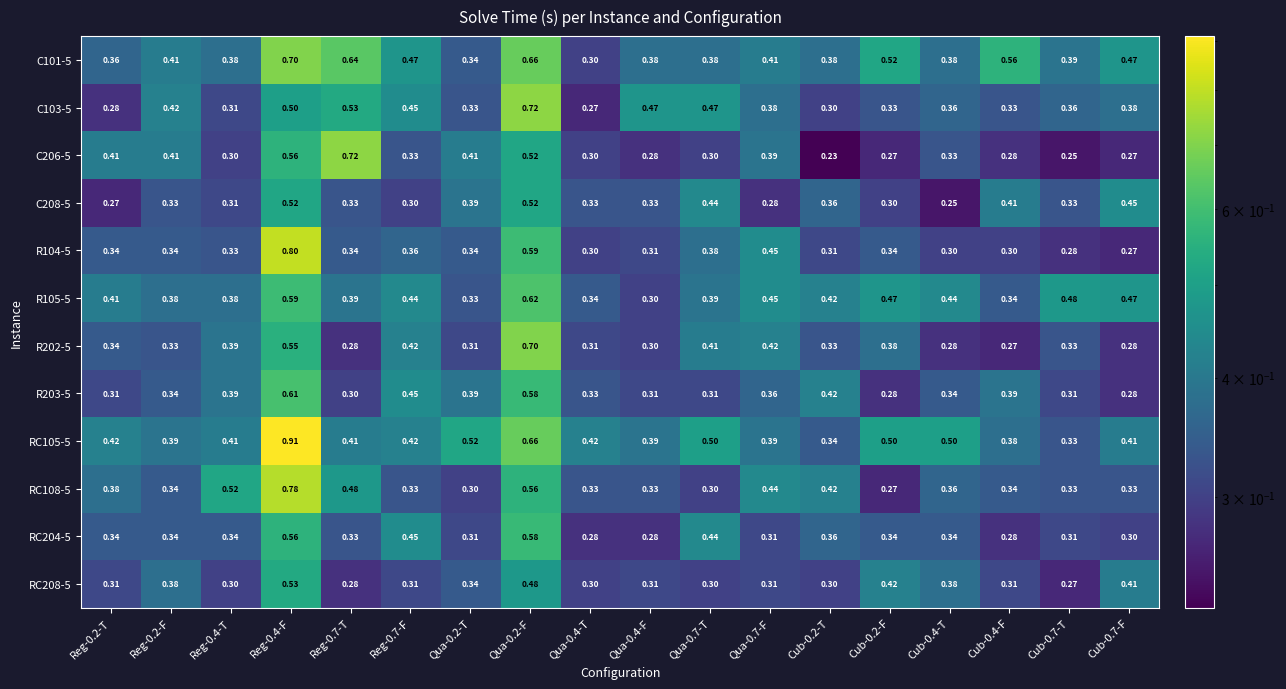

Is the value of RC105-5 at Qua-0.2-T greater than the value of RC208-5 at Cub-0.7-T?

Yes